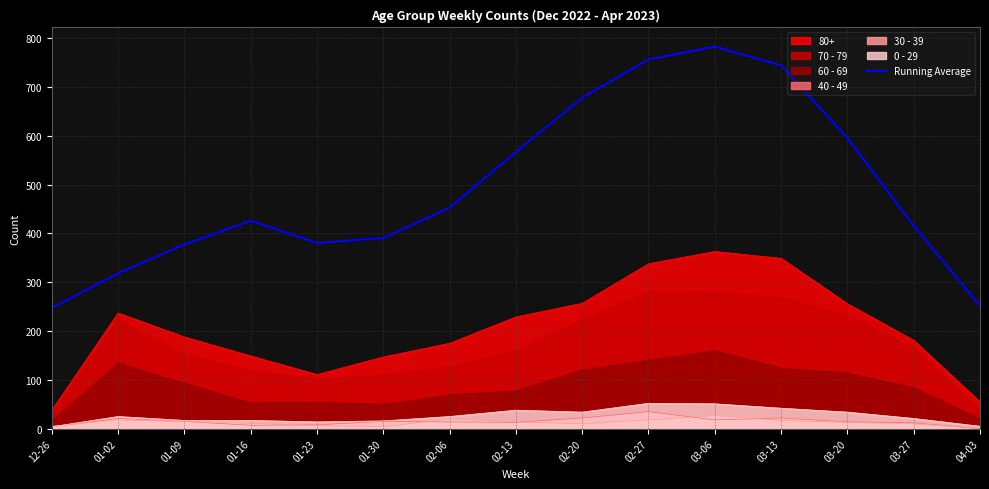

List the labels in order of value, largest first.

03-06, 02-27, 03-13, 02-20, 03-20, 02-13, 02-06, 01-16, 03-27, 01-30, 01-23, 01-09, 01-02, 04-03, 12-26